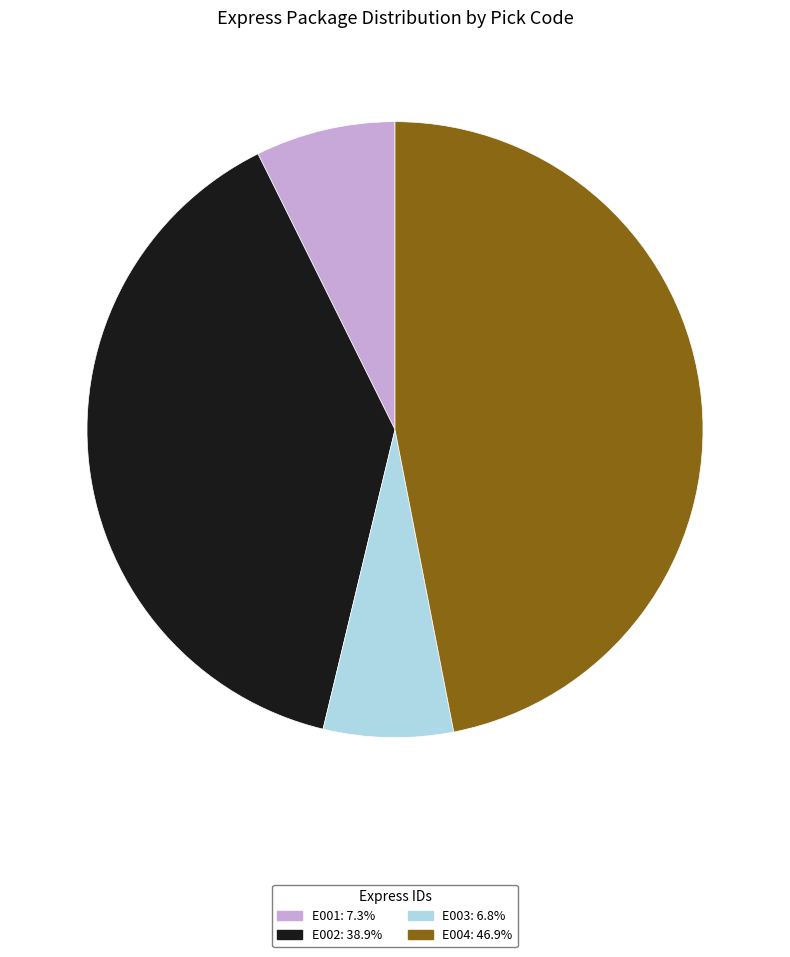

Is there a majority slice in this chart?

No